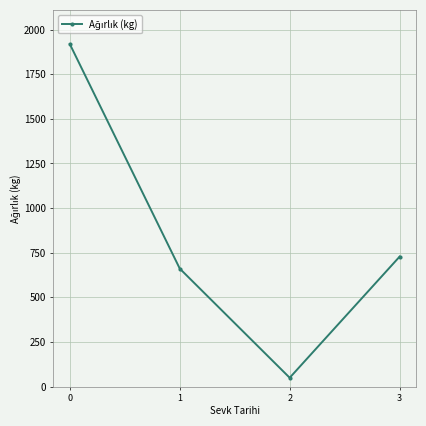

Does the chart have visible grid lines?

Yes